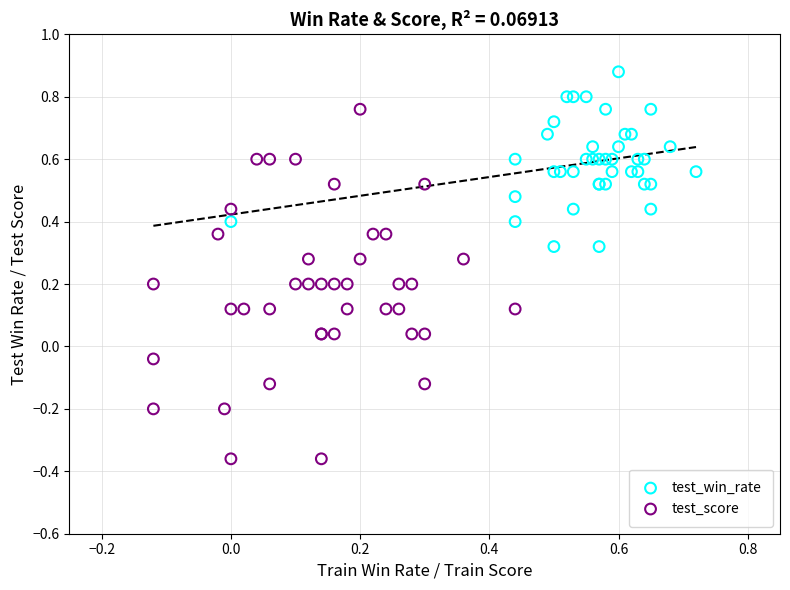

Which series reaches the minimum Y coordinate?

test_score